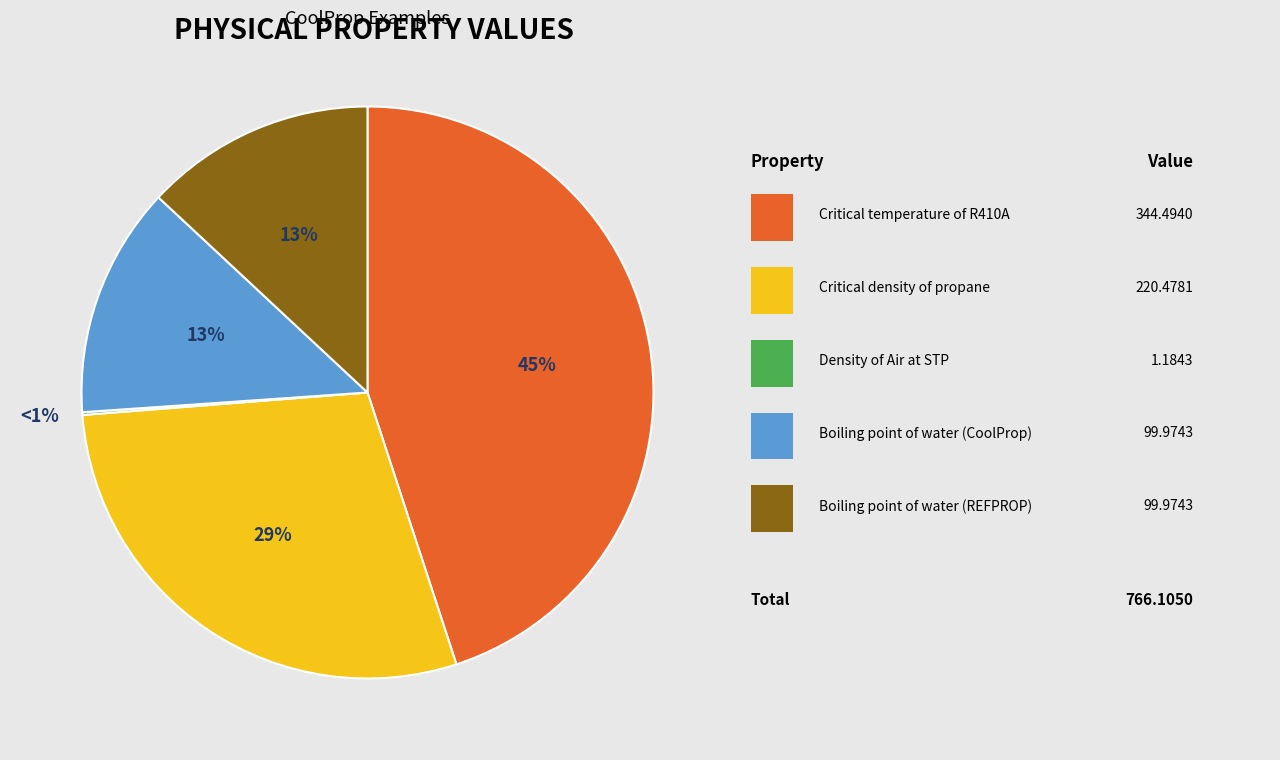

What is the ratio of the value at Critical temperature of R410A to the value at Density of Air at STP?

290.9